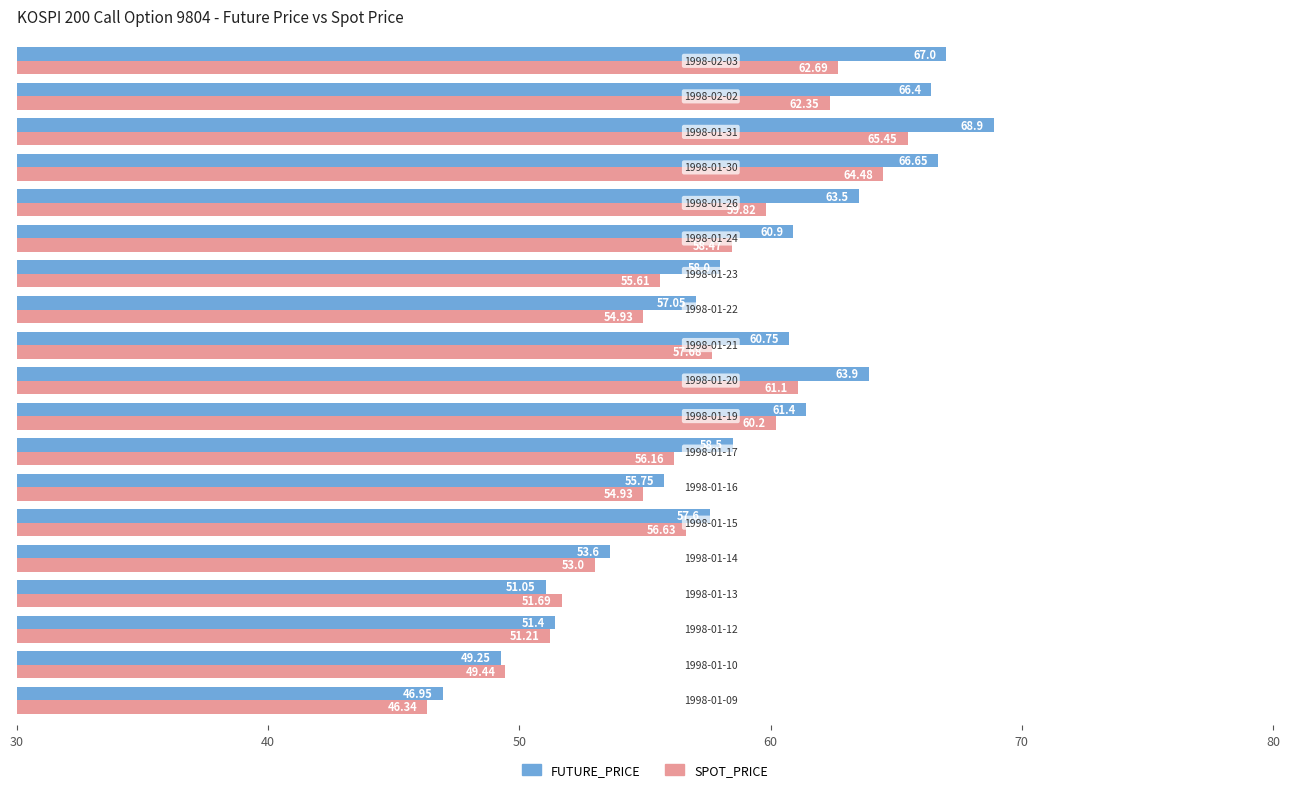

List the series in order of their overall mean, highest first.

FUTURE_PRICE, SPOT_PRICE